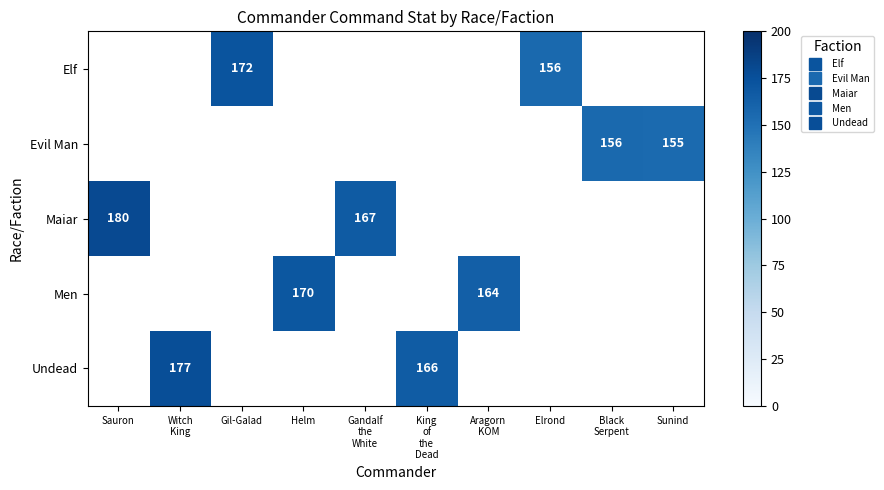

Which has a higher value, Aragorn
KOM or Helm?

Helm